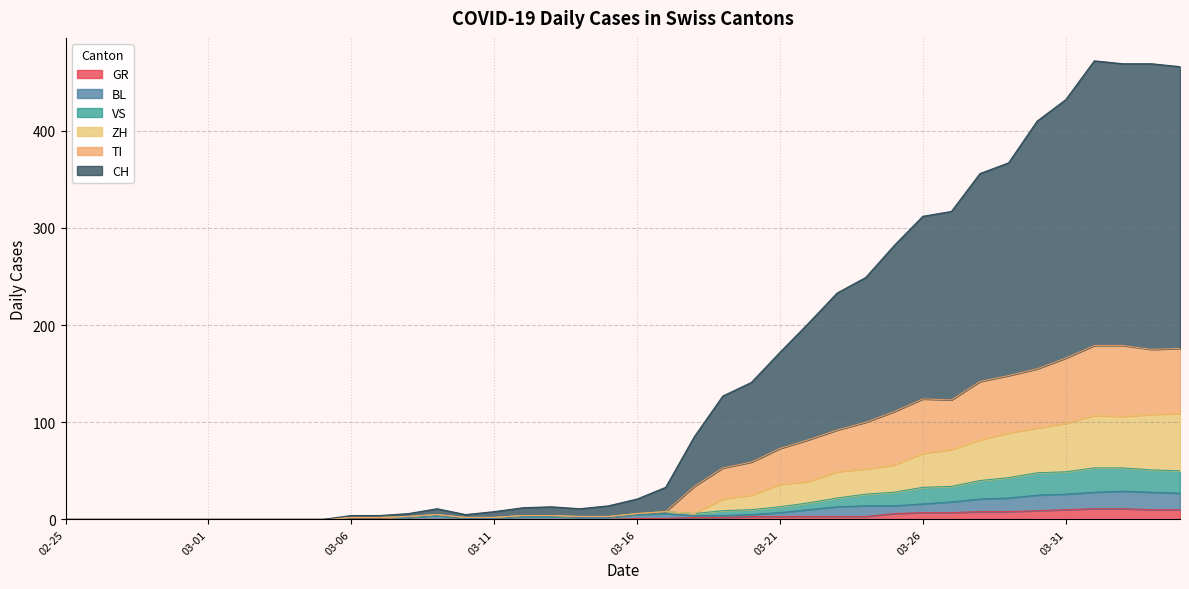

How many values in the GR series are below 1?

20